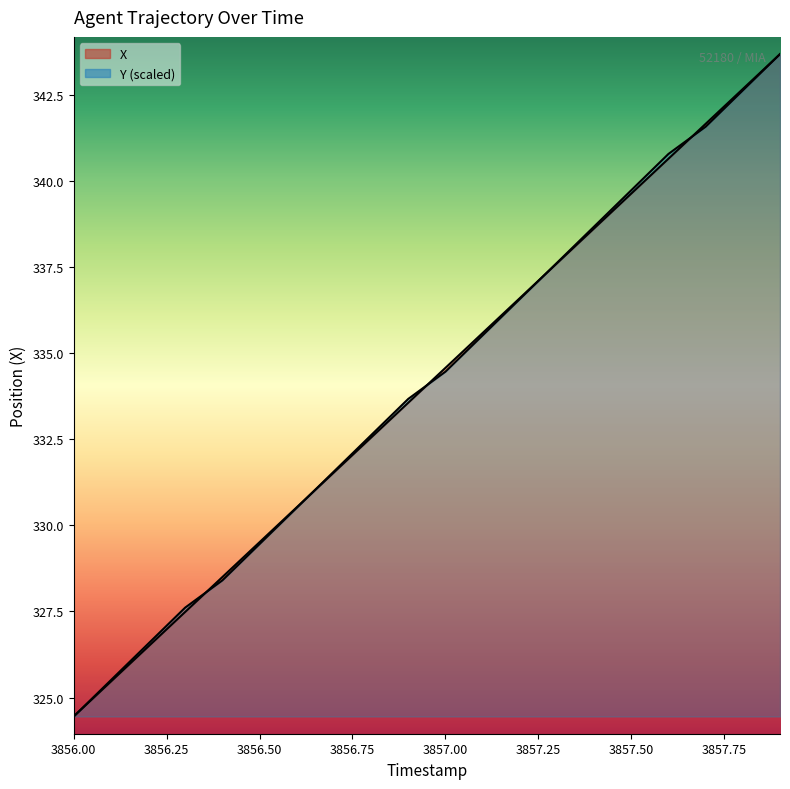

Which series has the largest range (max minus min)?

X